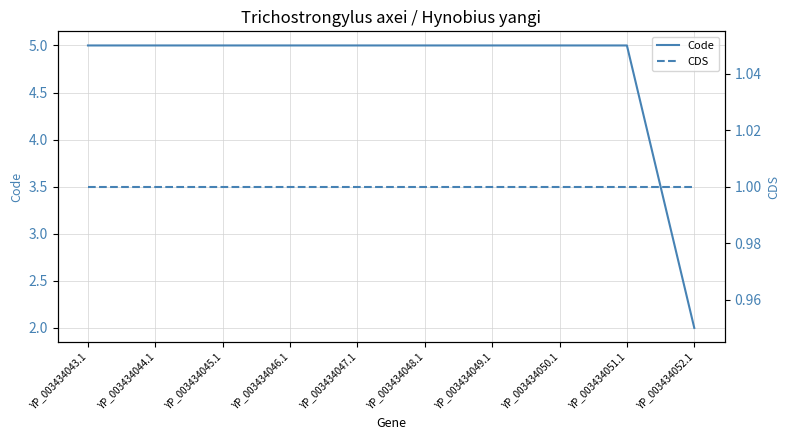

How many data points in Code are less than 5?

1